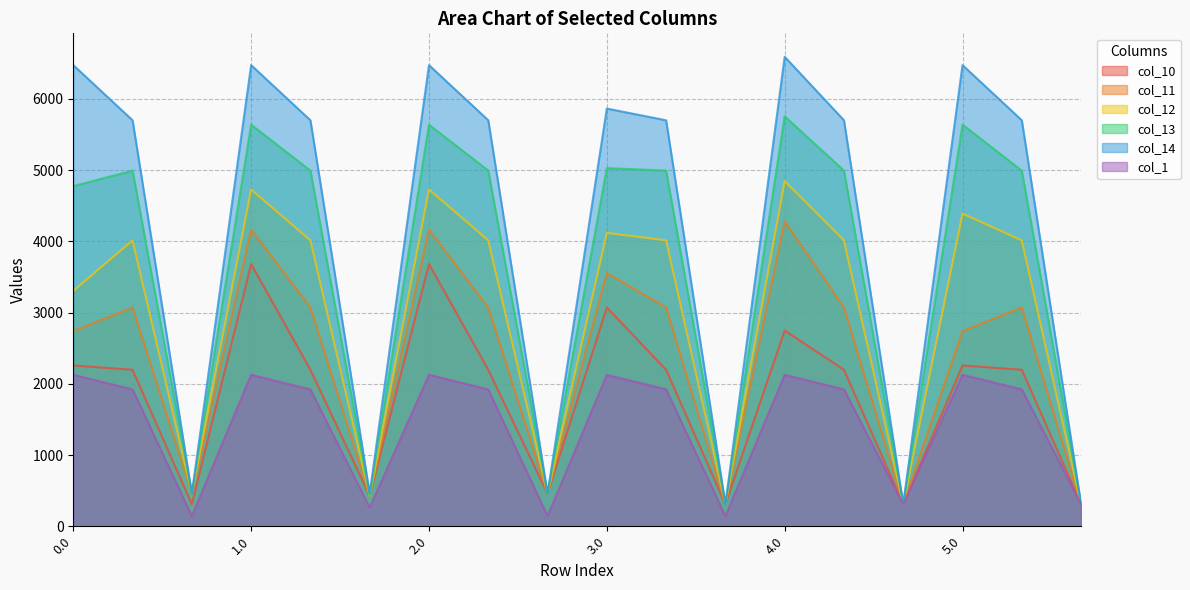

What is the difference between the maximum and minimum values in the col_11 series?

3972.3